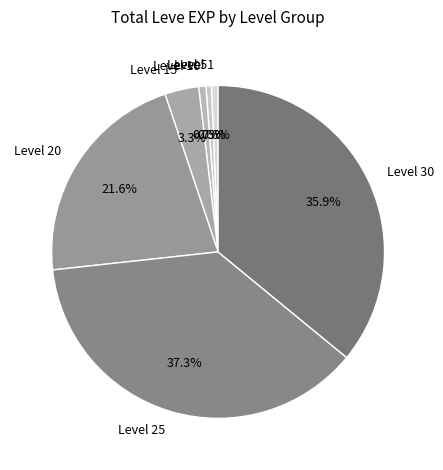

Which slice is the largest?

Level 25